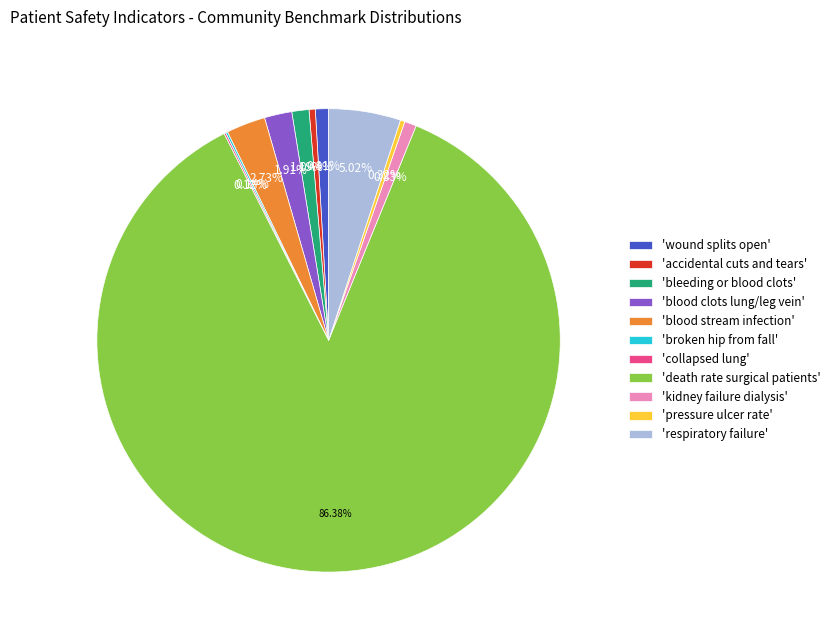

Do 'kidney failure dialysis' and 'respiratory failure' together represent more than half of the pie?

No